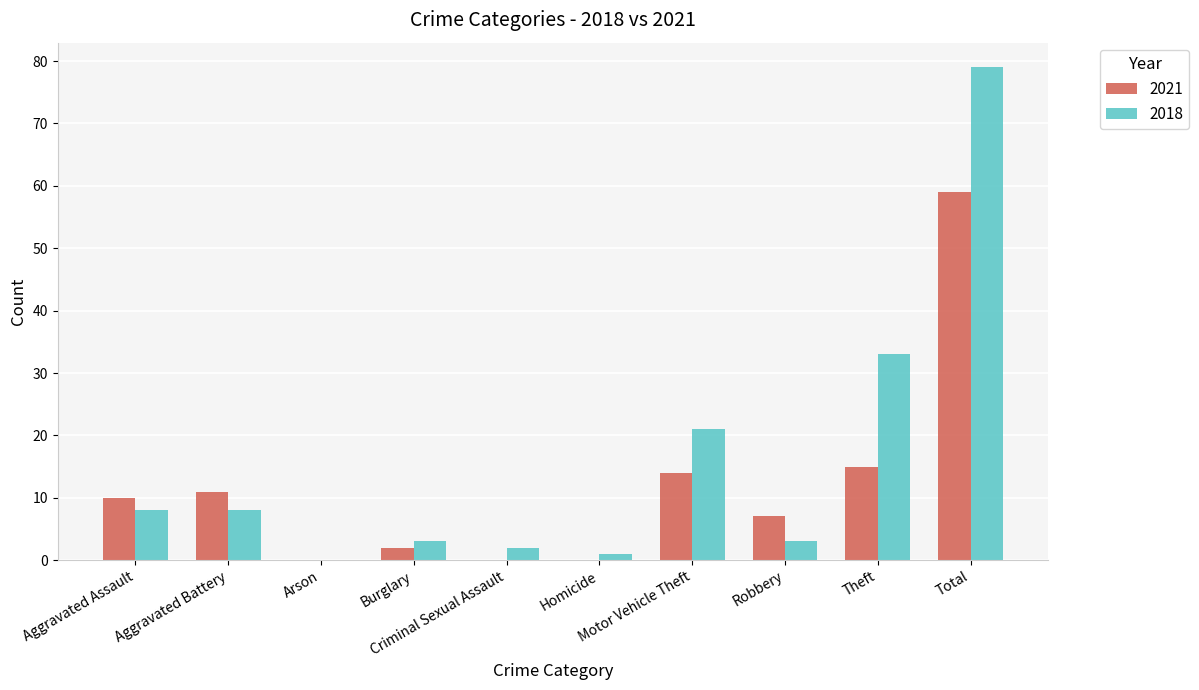

What is the maximum value shown in the chart?

79